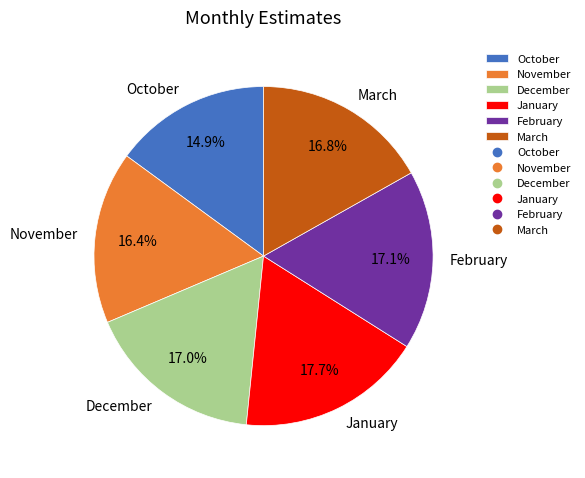

What percentage do December and October together represent?

31.9%